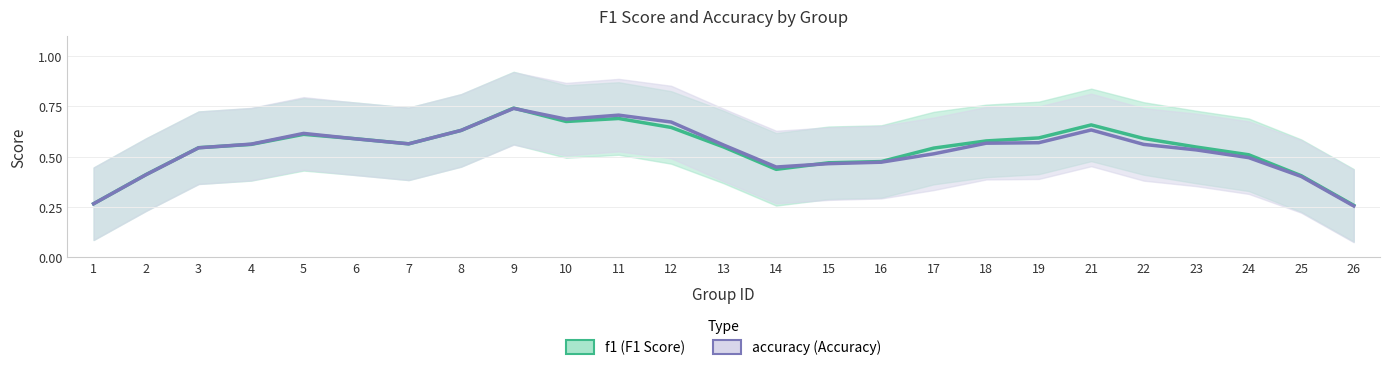

How many accuracy values are between 0 and 1?

25